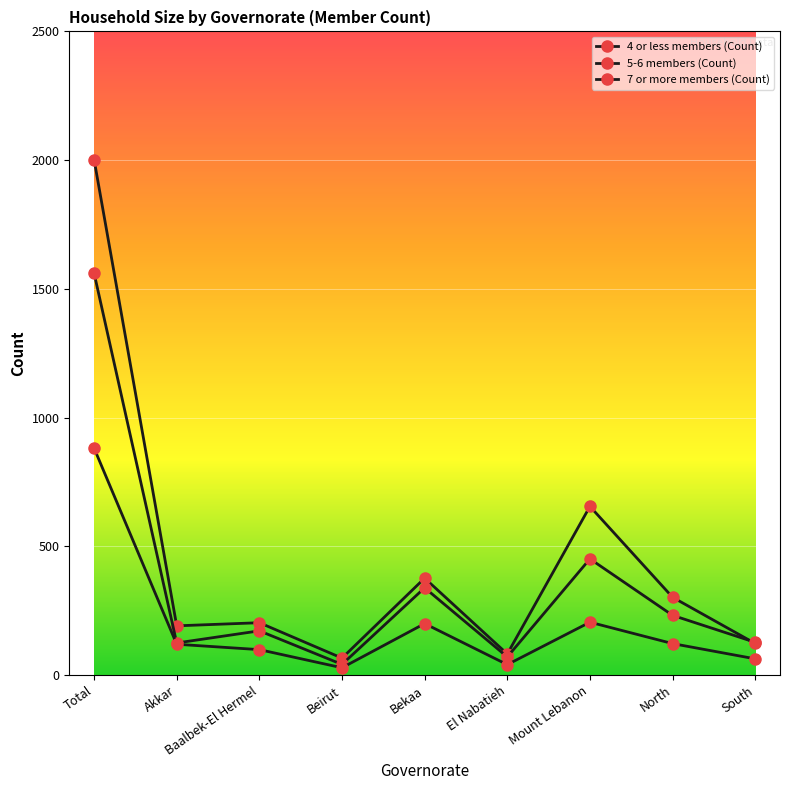

How many lines are shown in the chart?

3